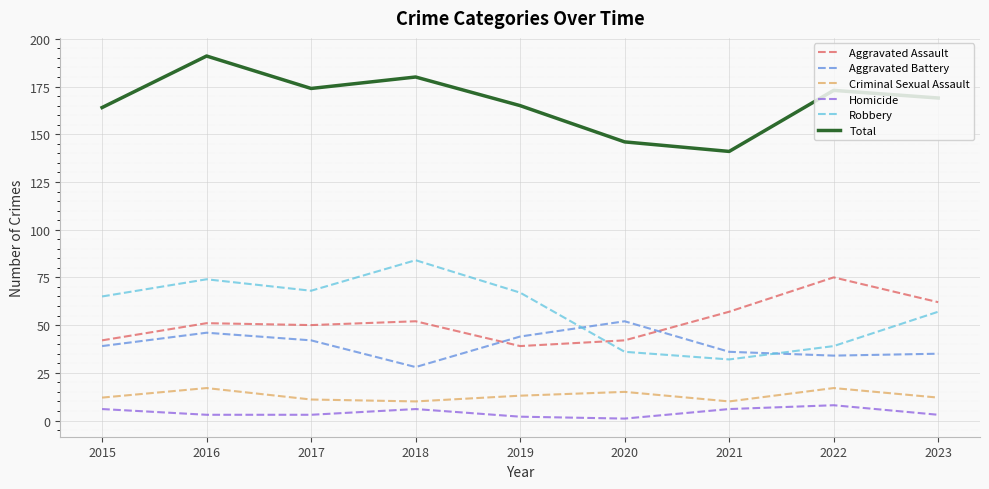

True or false: Homicide and Robbery intersect in this chart.

False